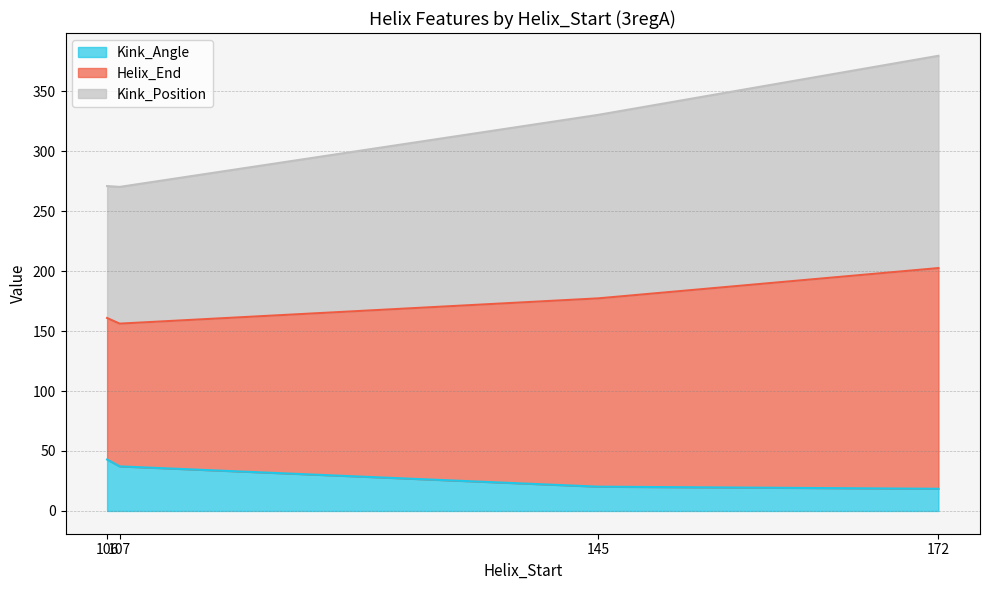

What is the minimum value shown in the chart?

18.5